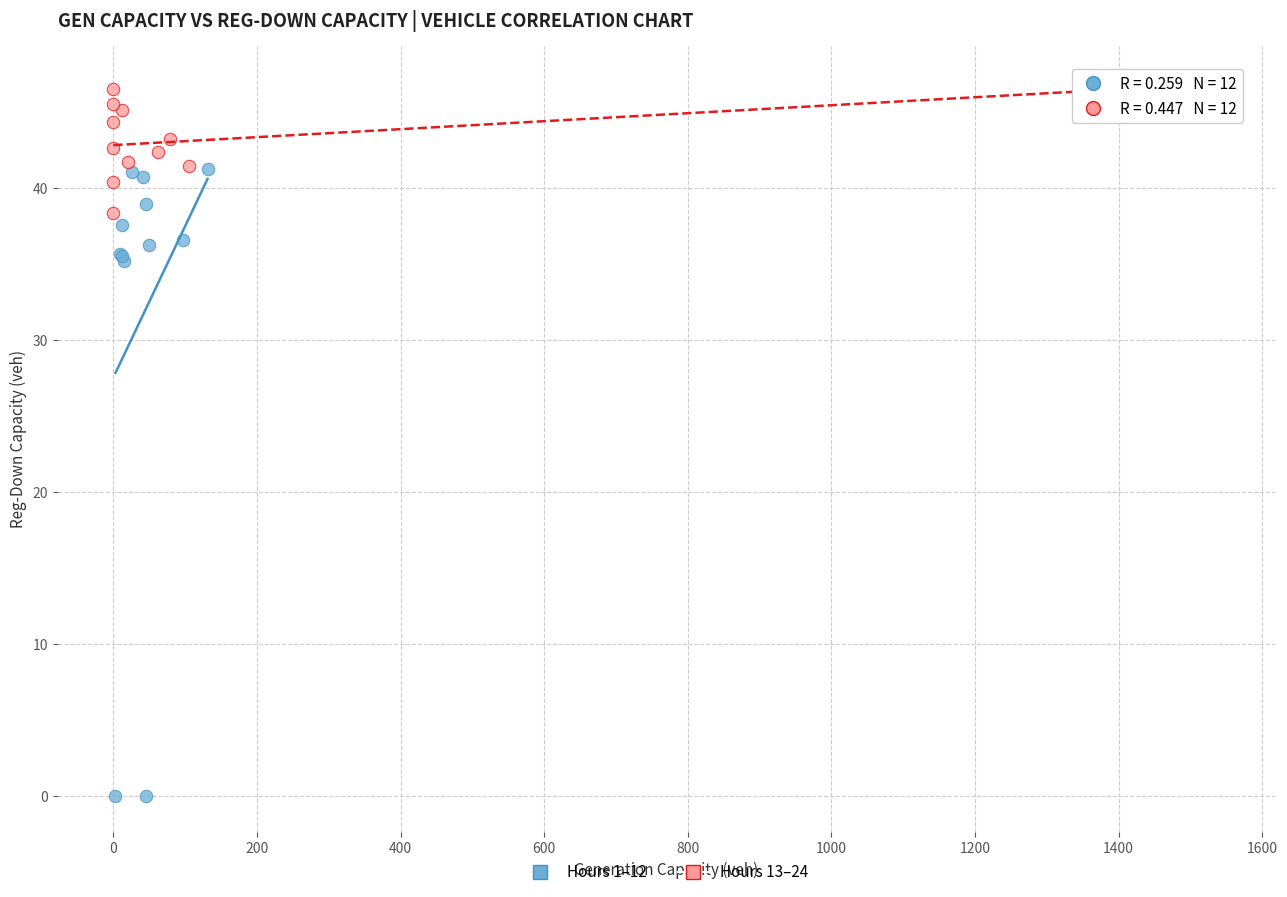

Which series has the widest spread of Y values?

Hours 1–12